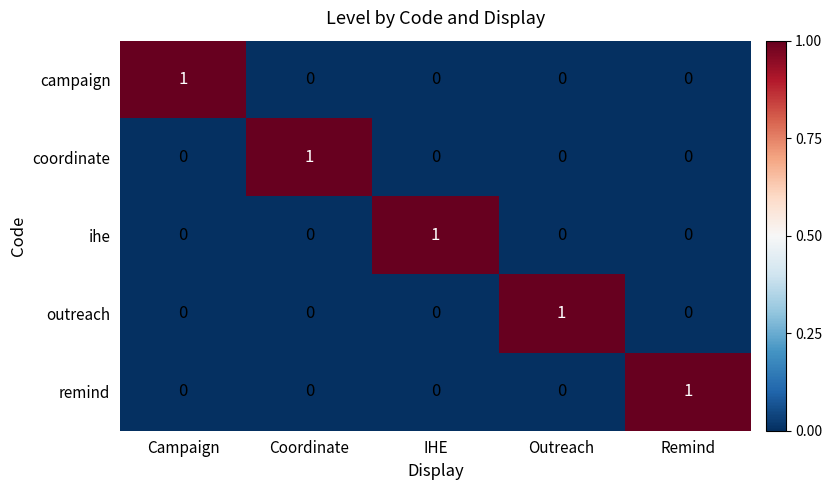

The value of coordinate at Remind is -1. True or false?

False